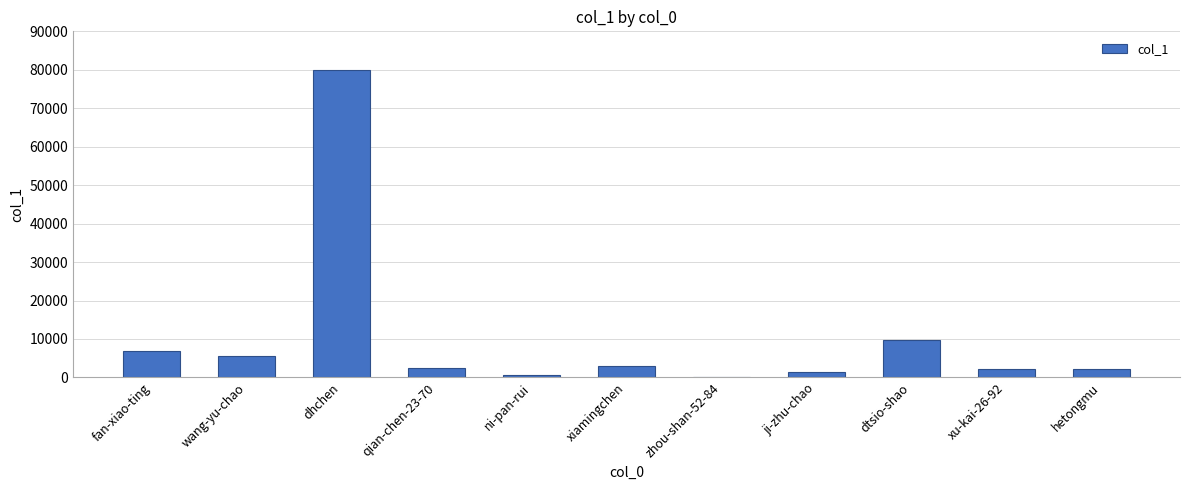

Which has a higher value, fan-xiao-ting or dtsio-shao?

dtsio-shao